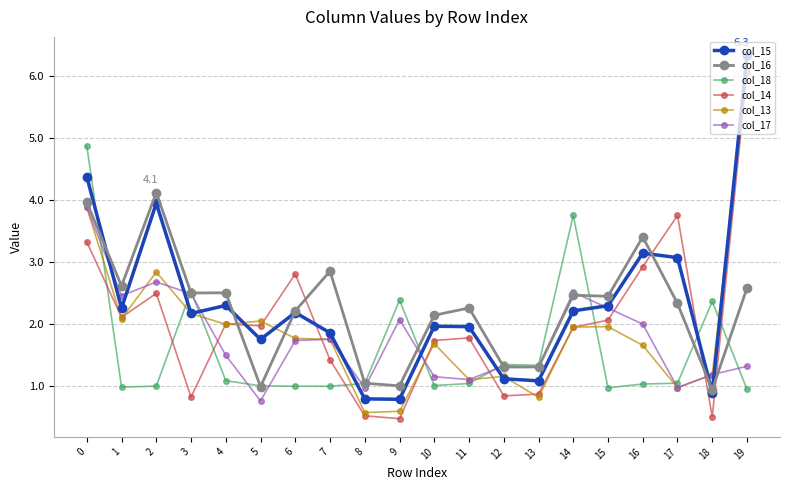

How many data points in col_13 are less than 1?

4